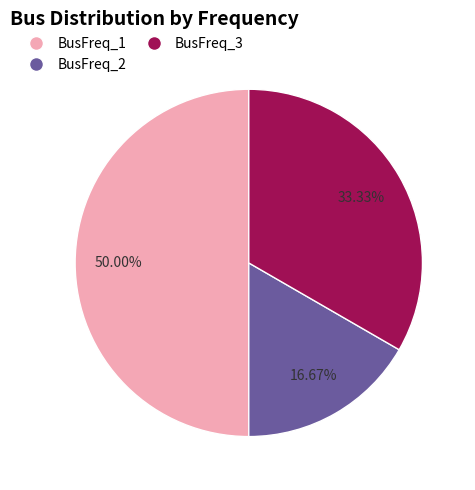

How many slices are in this pie chart?

3